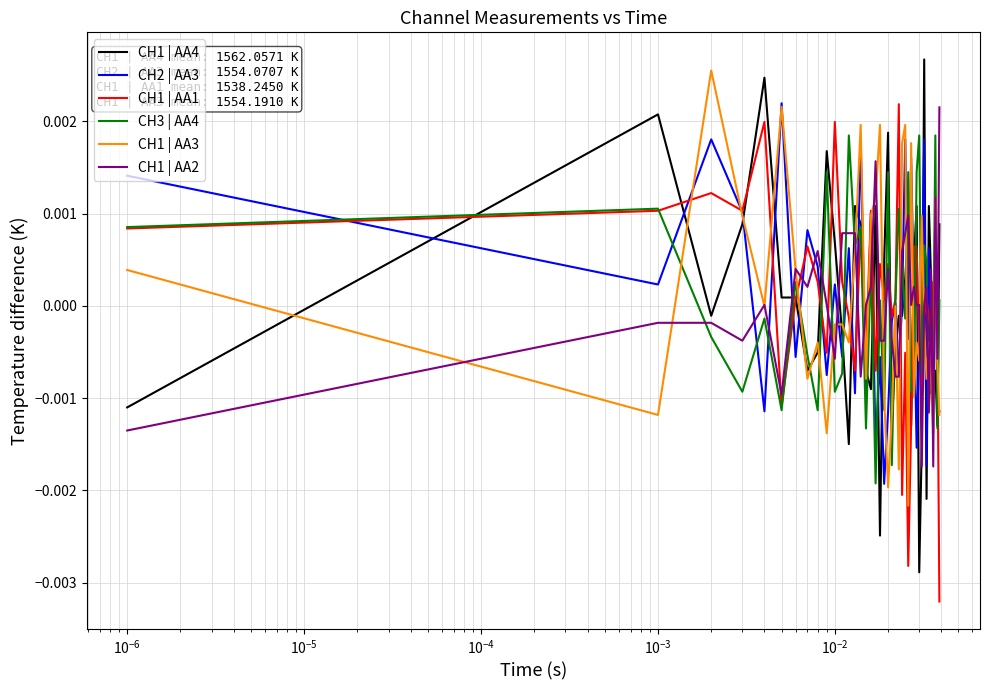

How many series are shown in this chart?

6